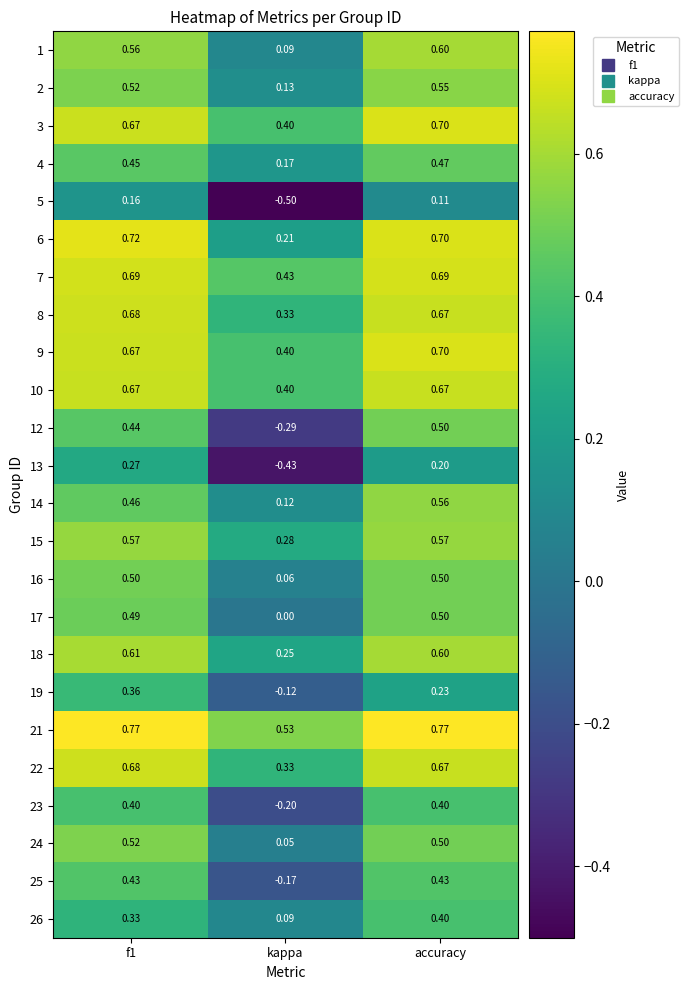

At which category is the sum across all series the highest?

accuracy